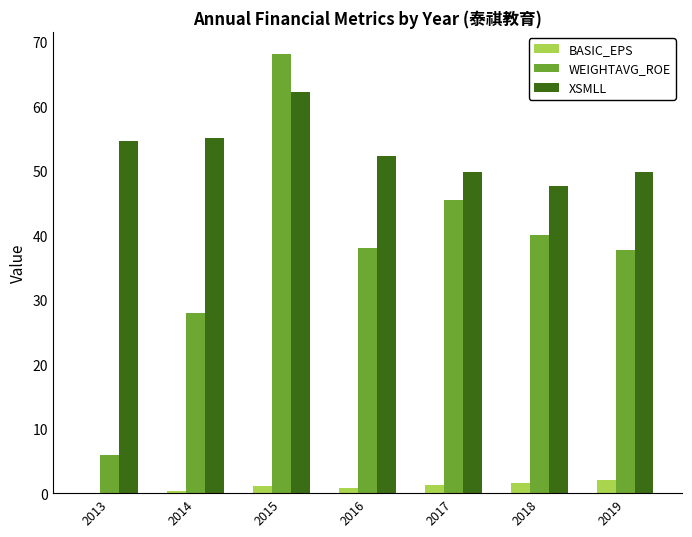

What value does the BASIC_EPS series have at 2016?

0.7